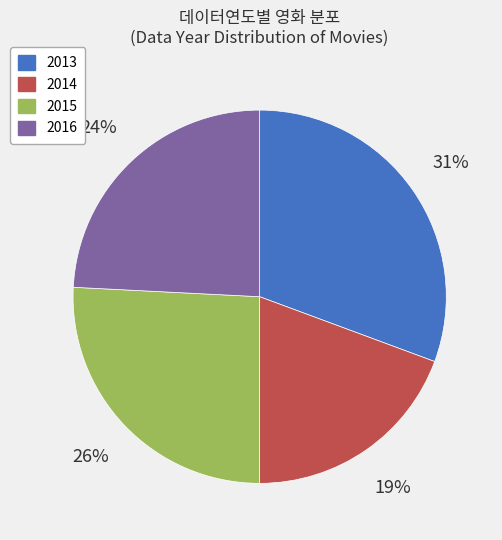

True or false: 2013 accounts for 36% of the total.

False